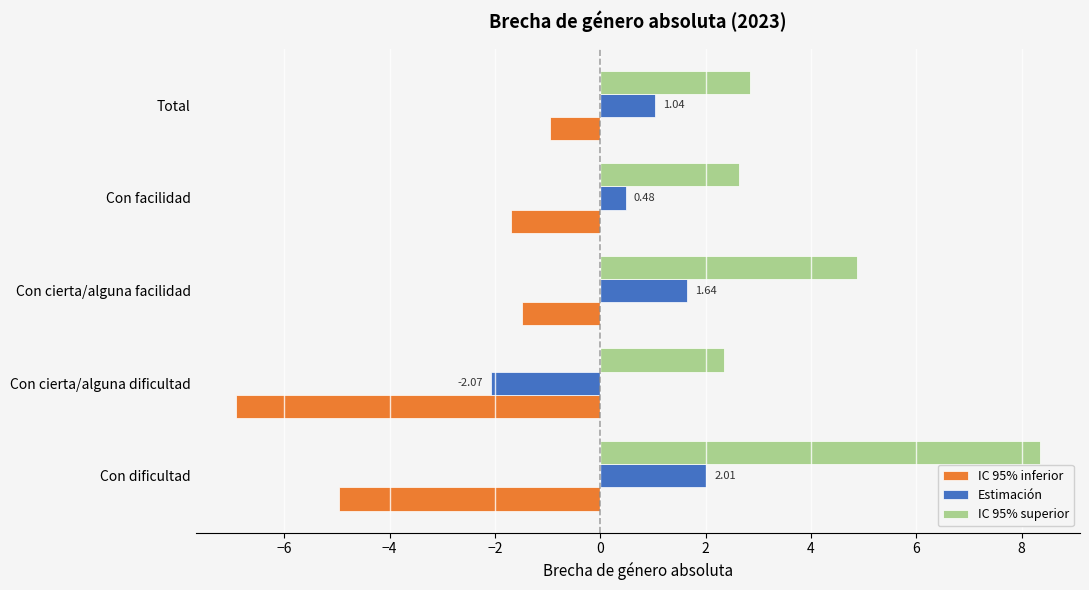

What is the spread (max minus min) of values at Con cierta/alguna facilidad?

6.4